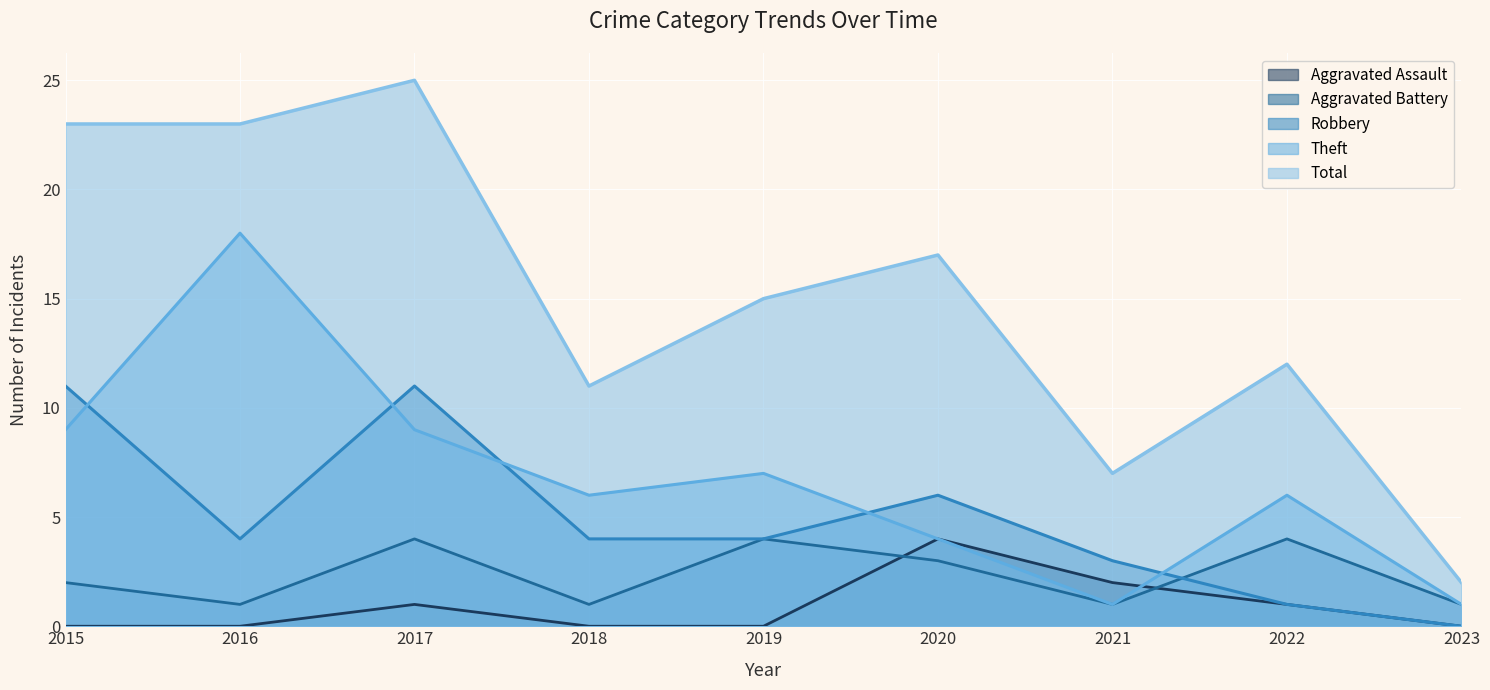

Rank the categories by Theft value from highest to lowest.

2016, 2015, 2017, 2019, 2018, 2022, 2020, 2021, 2023